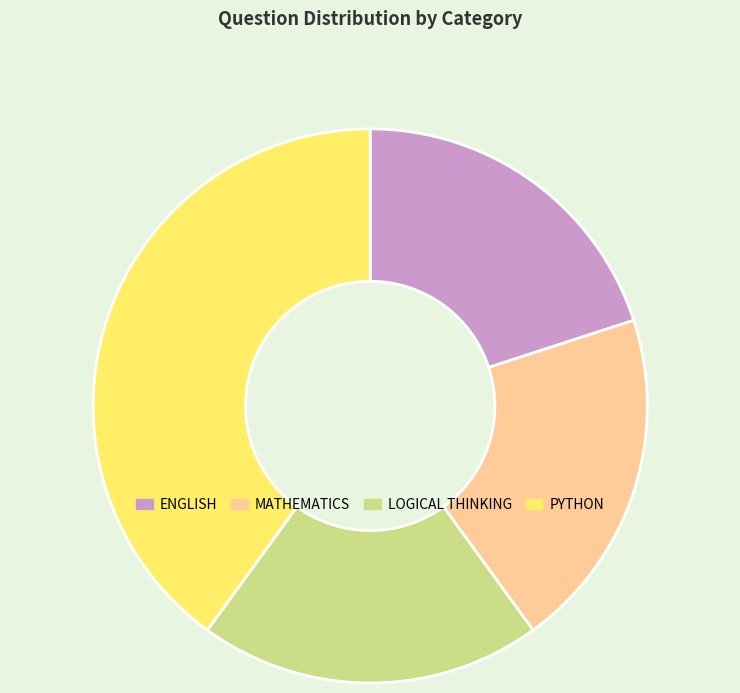

Approximately how many times larger is the value at PYTHON compared to MATHEMATICS?

2.0